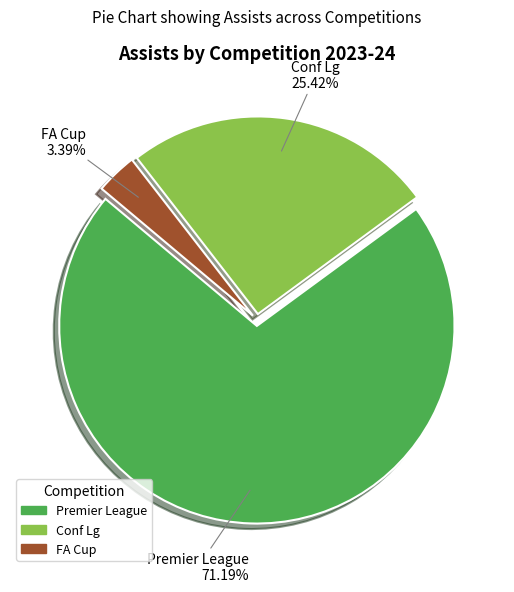

How many segments does this pie chart have?

3